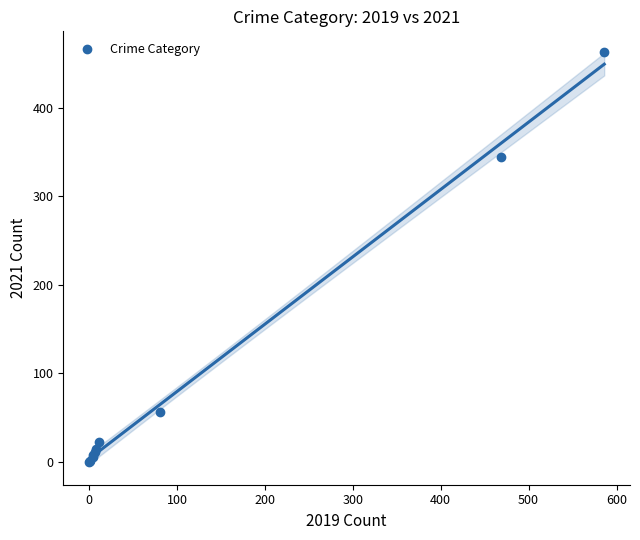

What Y value in the scatter plot is closest to 231?

344